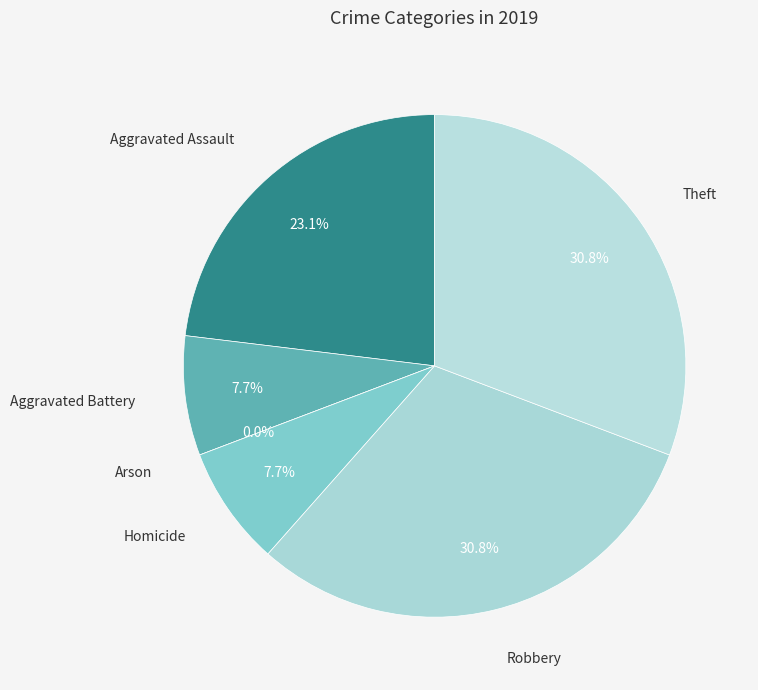

To the nearest percent, what portion does Aggravated Assault represent?

23%